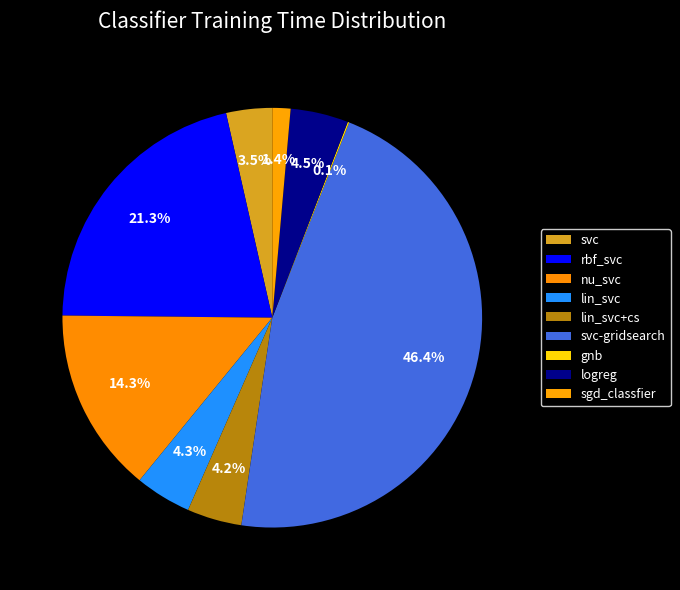

True or false: logreg accounts for 4% of the total.

True